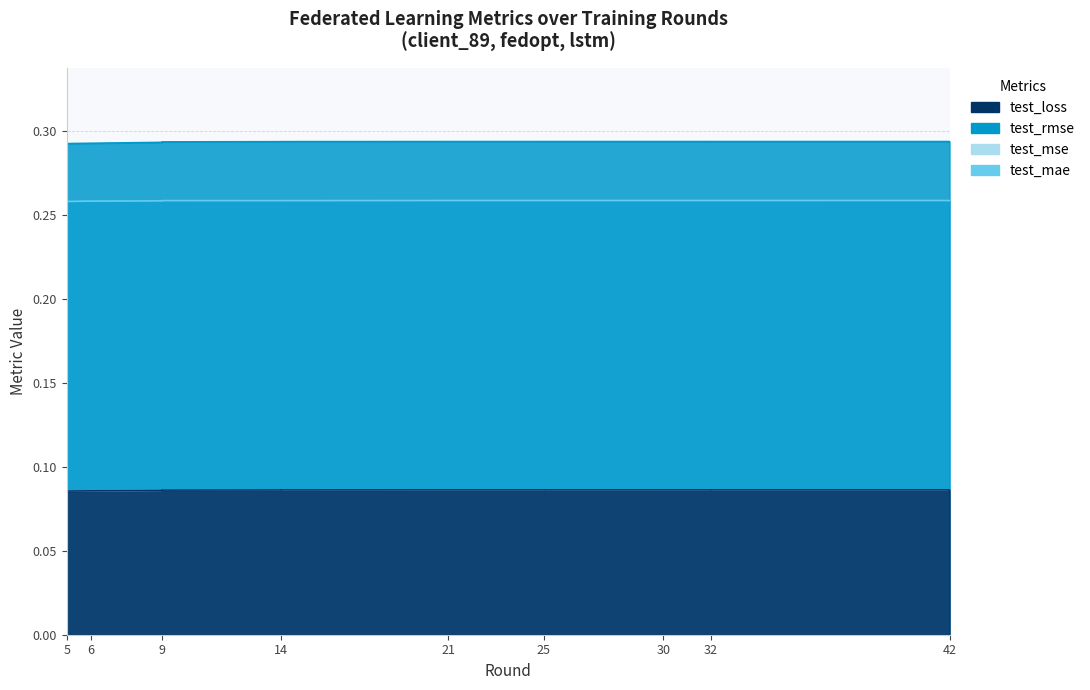

Between 5 and 32, which series saw the biggest shift?

test_rmse